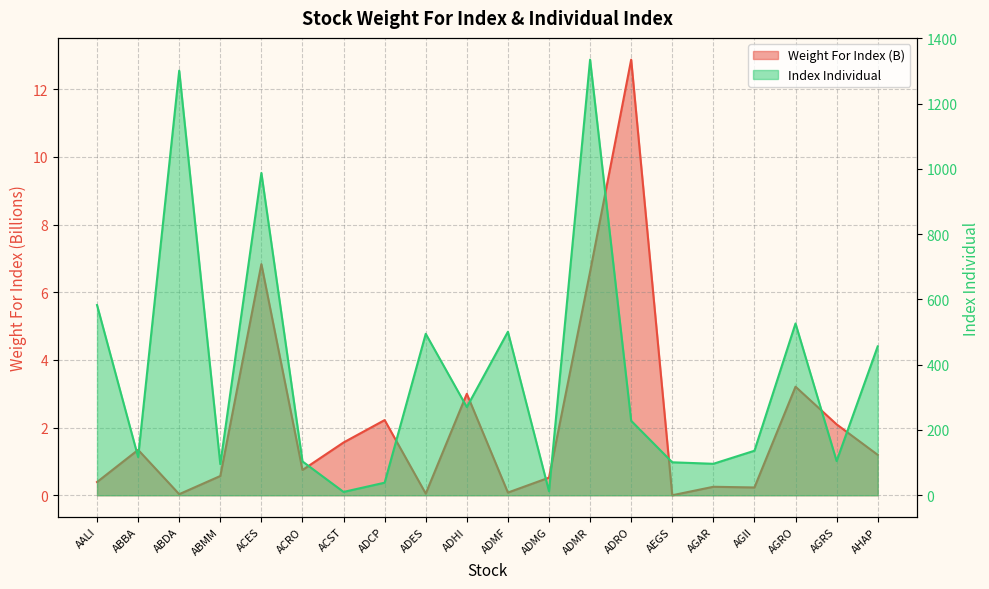

Reading left to right, what are all the values shown in this chart?

Weight For Index: AALI=0.4	ABBA=1.3	ABDA=0.0	ABMM=0.6	ACES=6.8	ACRO=0.7	ACST=1.6	ADCP=2.2	ADES=0.0	ADHI=3.0	ADMF=0.1	ADMG=0.5	ADMR=6.6	ADRO=12.9	AEGS=0.0	AGAR=0.3	AGII=0.2	AGRO=3.2	AGRS=2.1	AHAP=1.2
Index Individual: AALI=582.9	ABBA=117.1	ABDA=1301.3	ABMM=95.2	ACES=987.8	ACRO=103.7	ACST=10.2	ADCP=38.5	ADES=494.8	ADHI=270.2	ADMF=501.1	ADMG=12.2	ADMR=1335.0	ADRO=228.2	AEGS=101.0	AGAR=96.4	AGII=136.4	AGRO=526.5	AGRS=104.8	AHAP=456.2